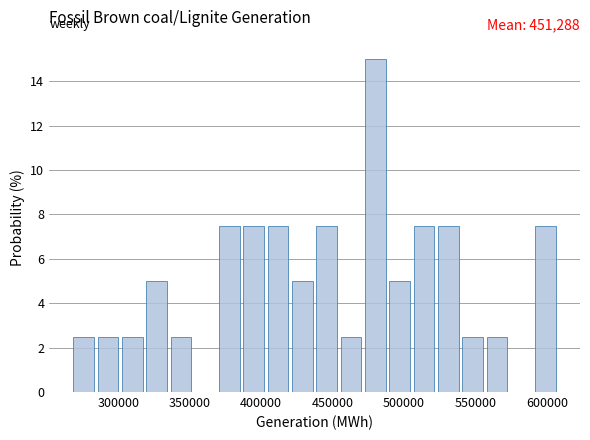

Read against the x-axis, roughly where is the centre of the tallest bar?

480000